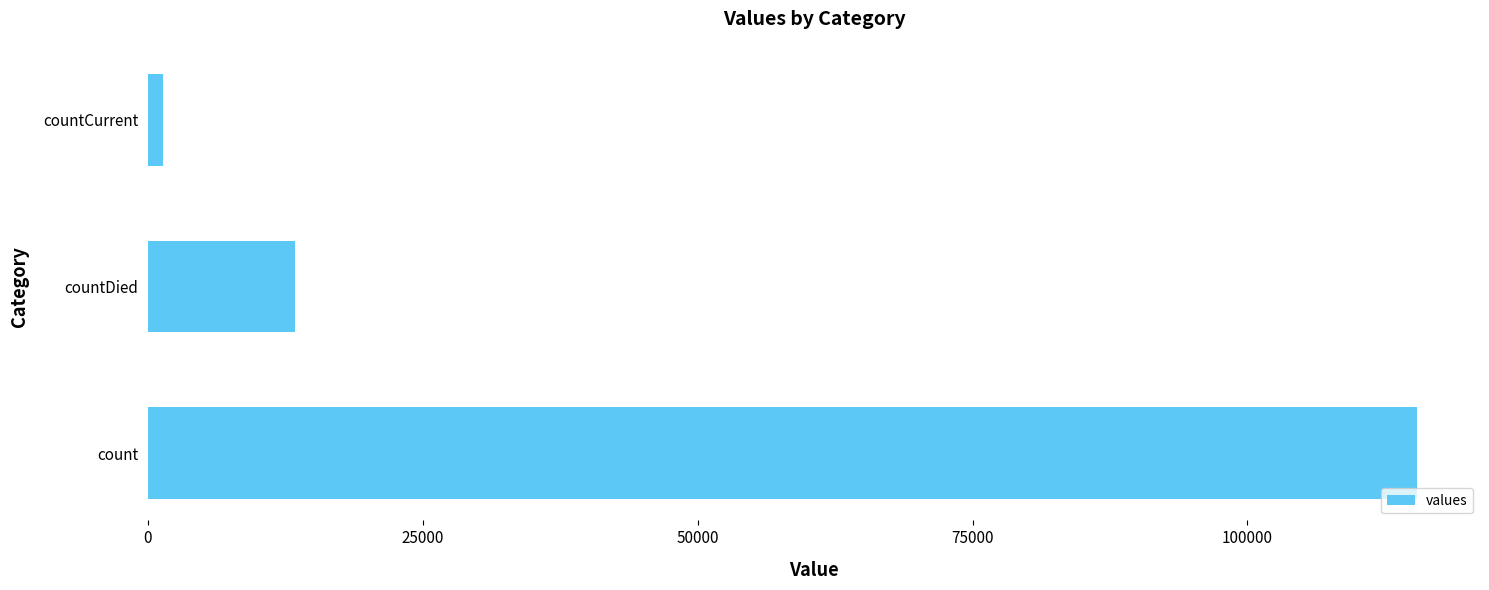

Count the number of categories in the chart.

3